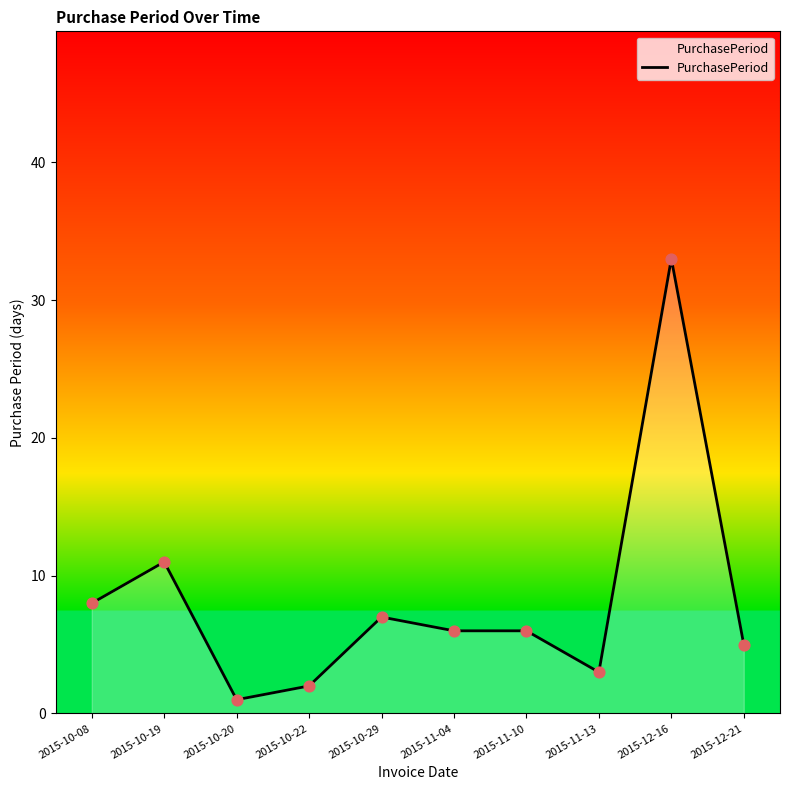

Which has a higher value, 2015-11-04 or 2015-10-08?

2015-10-08